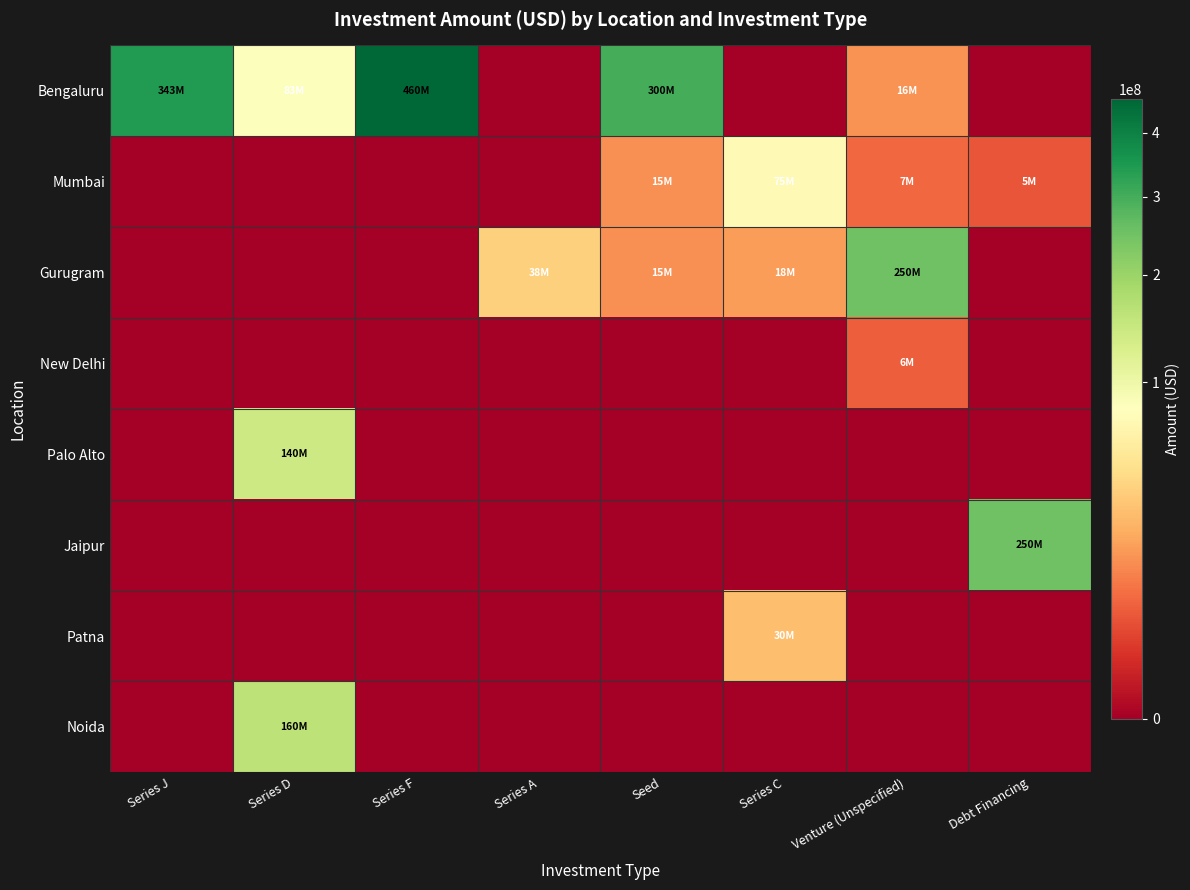

How many categories are shown in the chart?

8